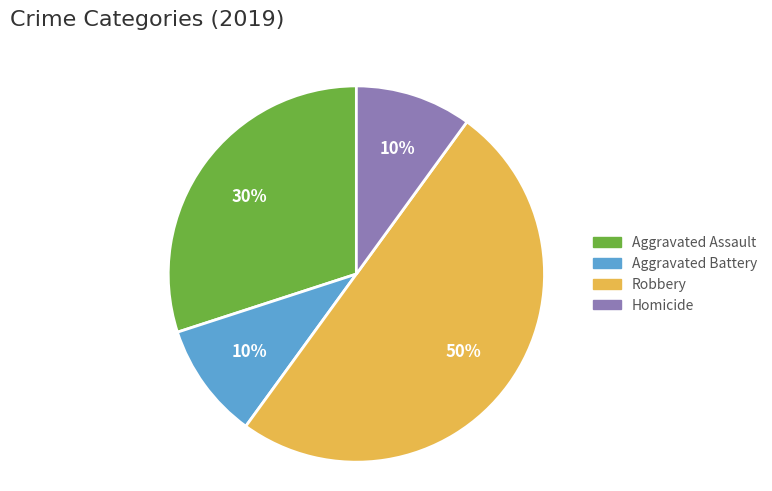

What is the largest slice in the pie chart?

Robbery